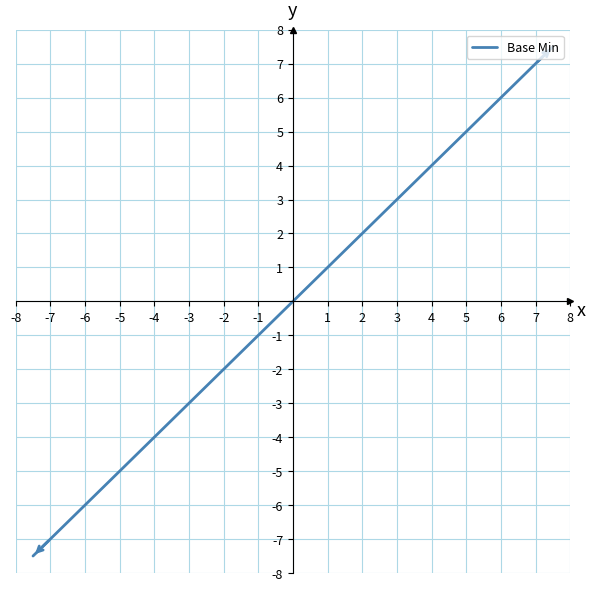

True or false: the data shows 1.8 at -7.

False